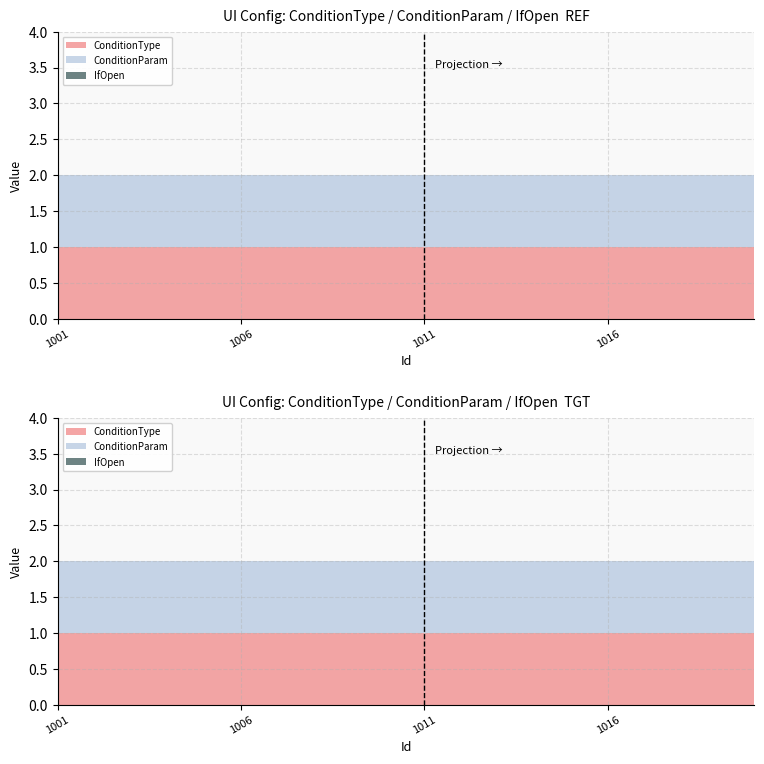

Reading right to left, transcribe all the data shown in this chart.

ConditionType: 1	1	1	1	1	1	1	1	1	1	1	1	1	1	1	1	1	1	1	1
ConditionParam: 1	1	1	1	1	1	1	1	1	1	1	1	1	1	1	1	1	1	1	1
IfOpen: 0	0	0	0	0	0	0	0	0	0	0	0	0	0	0	0	0	0	0	0